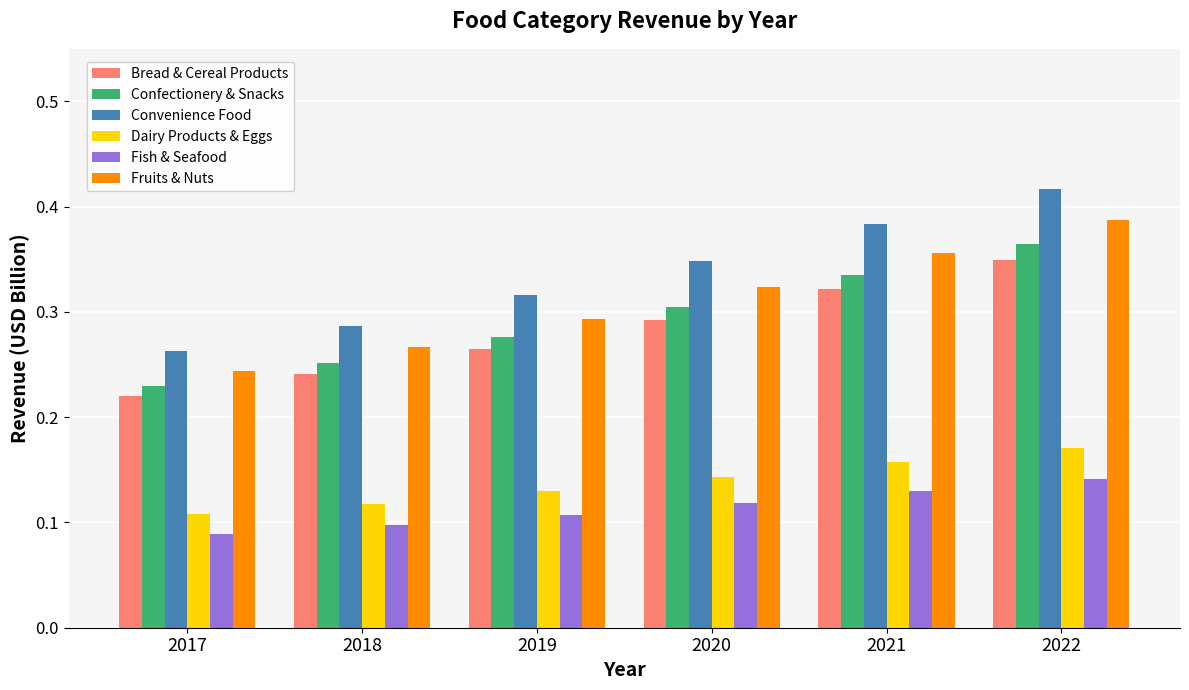

Is it true that Bread & Cereal Products equals 0.3 at 2020?

True